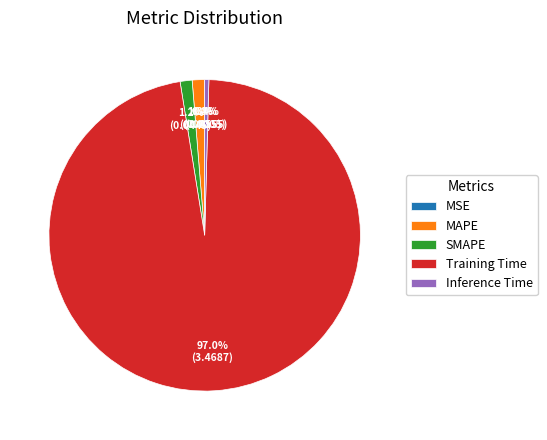

Is there a majority slice in this chart?

Yes